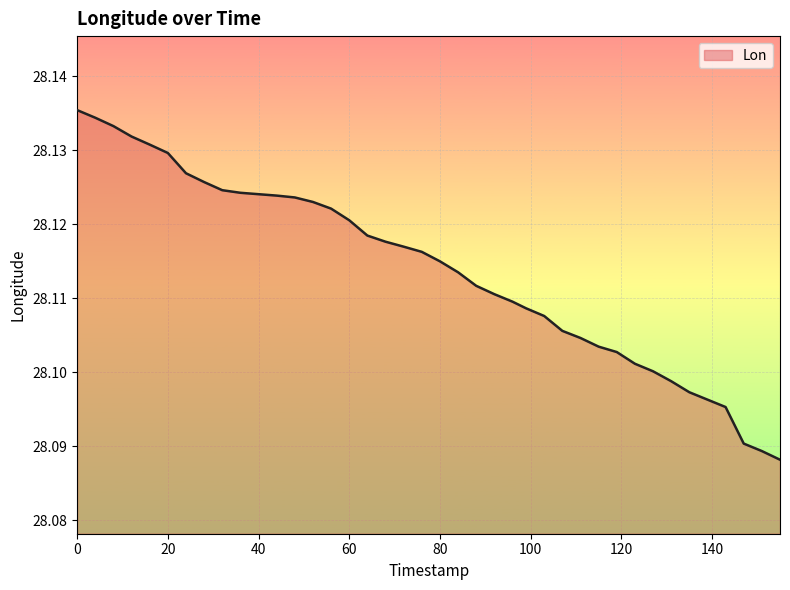

The value at 20 is 6.4. True or false?

False